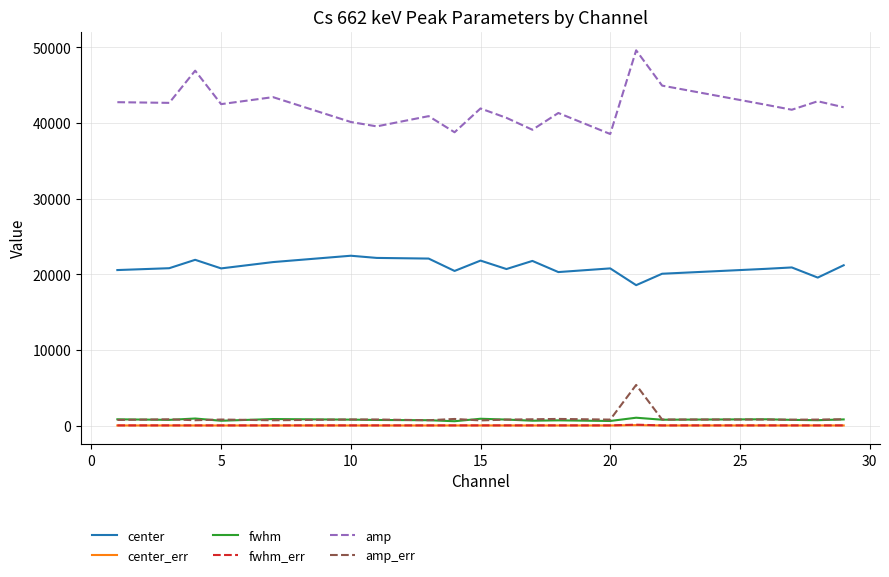

Which series has the largest total across all categories?

amp